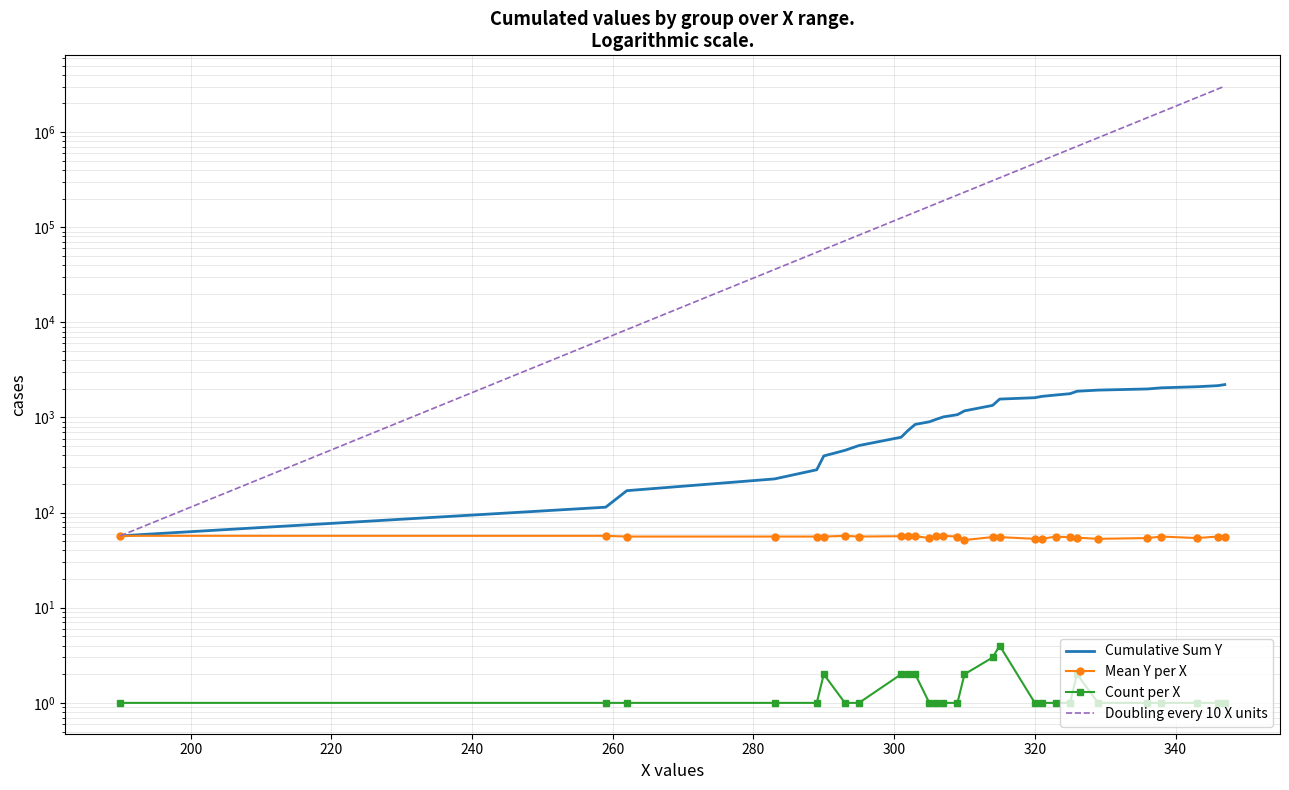

True or false: Doubling every 10 X units and Mean Y per X cross at least once.

False